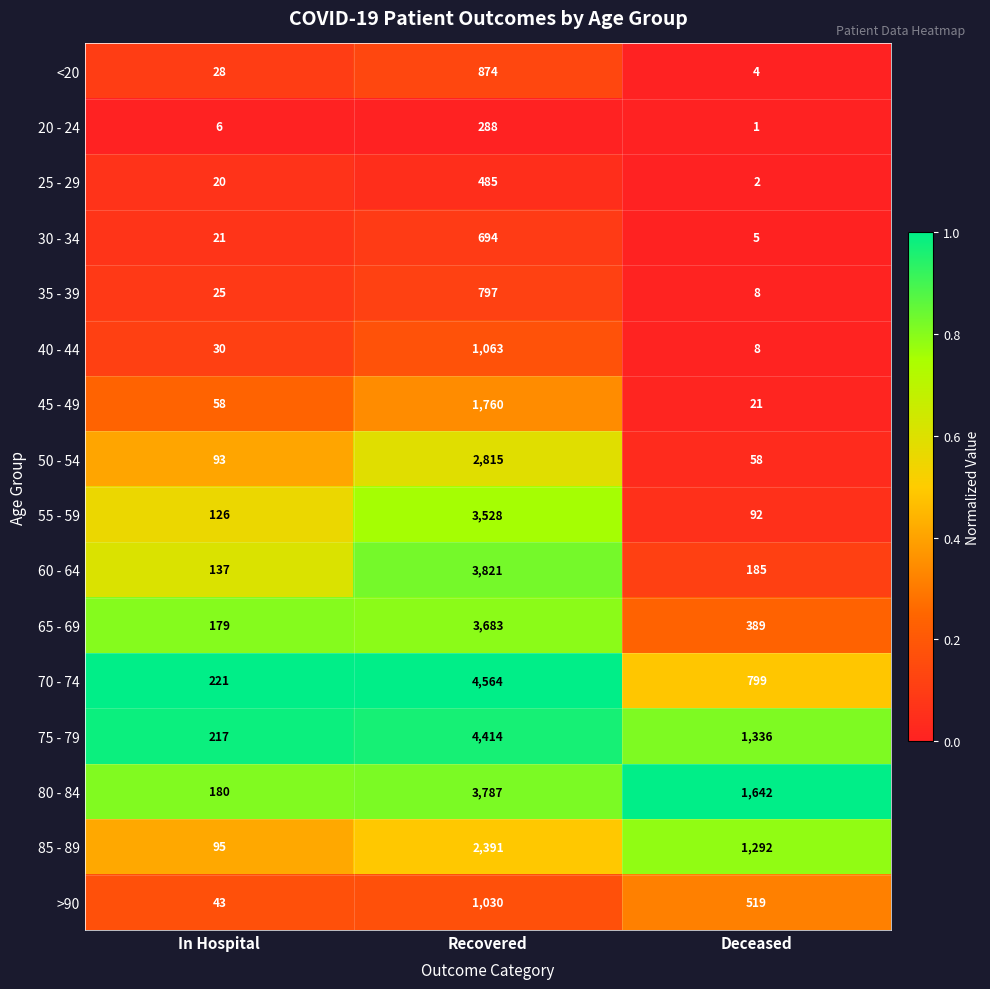

Which series has the largest total across all categories?

75 - 79